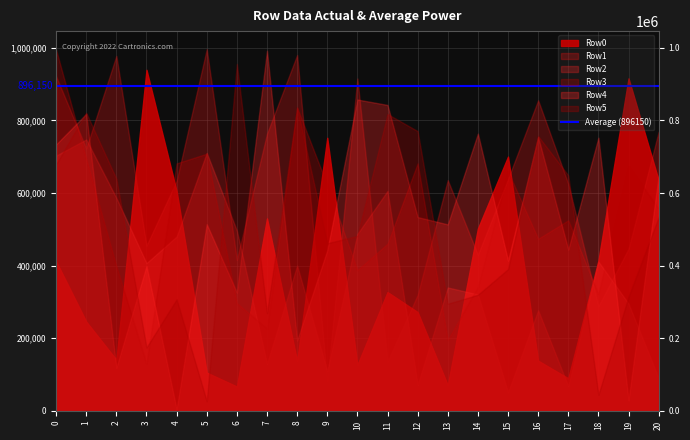

Reading left to right, transcribe all the data shown in this chart.

Row0: 0=412238	1=246089	2=140986	3=939448	4=605450	5=105523	6=67307	7=530115	8=137459	9=752293	10=126855	11=327216	12=272206	13=70934	14=502325	15=700458	16=138413	17=89788	18=413834	19=915972	20=634950
Row1: 0=921675	1=722847	2=977809	3=455359	4=633506	5=996171	6=416065	7=763291	8=980091	9=82613	10=915398	11=135250	12=319341	13=635682	14=429843	15=638847	16=855578	17=625459	18=288451	19=446646	20=768821
Row2: 0=703102	1=747561	2=586551	3=406955	4=480273	5=710572	6=496519	7=129222	8=400252	9=109012	10=487372	11=605776	12=71380	13=340007	14=320755	15=50848	16=277187	17=67895	18=411162	19=295602	20=89619
Row3: 0=994897	1=693917	2=398621	3=129658	4=681682	5=708456	6=296640	7=227325	8=835789	9=621720	10=387856	11=460283	12=681695	13=195590	14=342414	15=659961	16=474080	17=524855	18=321492	19=673903	20=556878
Row4: 0=733821	1=818195	2=118728	3=399121	4=4182	5=514173	6=325947	7=991891	8=194086	9=442473	10=857569	11=842648	12=533829	13=513656	14=763635	15=413939	16=754106	17=444254	18=752519	19=29059	20=648303
Row5: 0=679122	1=821251	2=639380	3=174862	4=307179	5=26531	6=955449	7=269120	8=834809	9=461719	10=481937	11=817660	12=770645	13=295112	14=319796	15=390464	16=756984	17=648687	18=44211	19=314650	20=533722